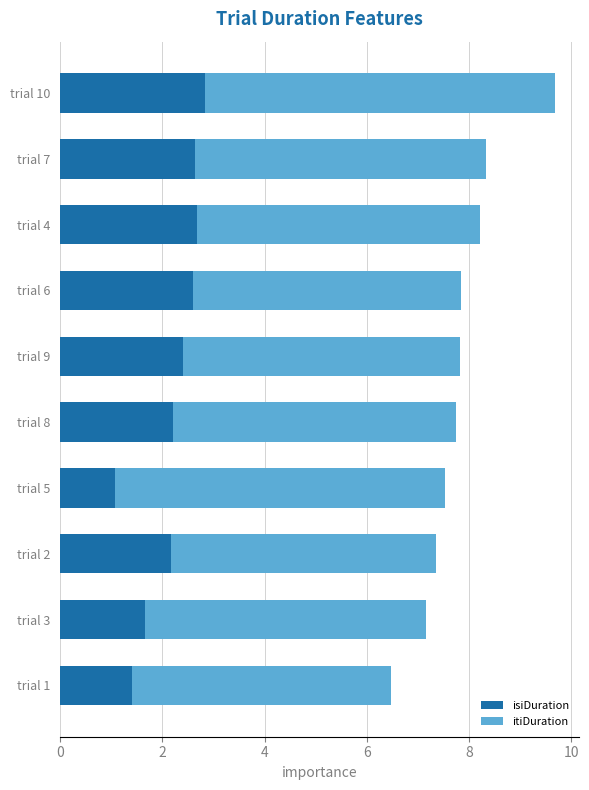

The value of isiDuration at trial 6 is 2.6. True or false?

True